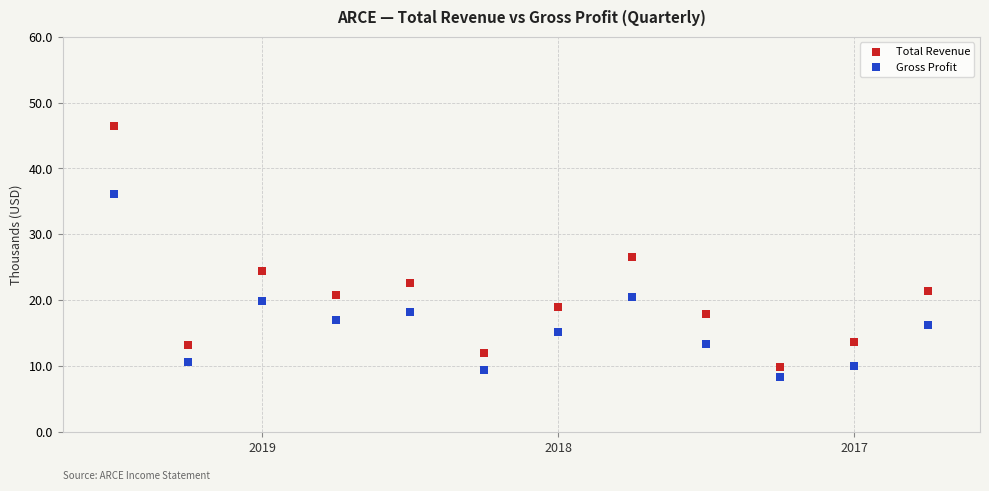

Which series reaches the maximum Y coordinate?

Total Revenue